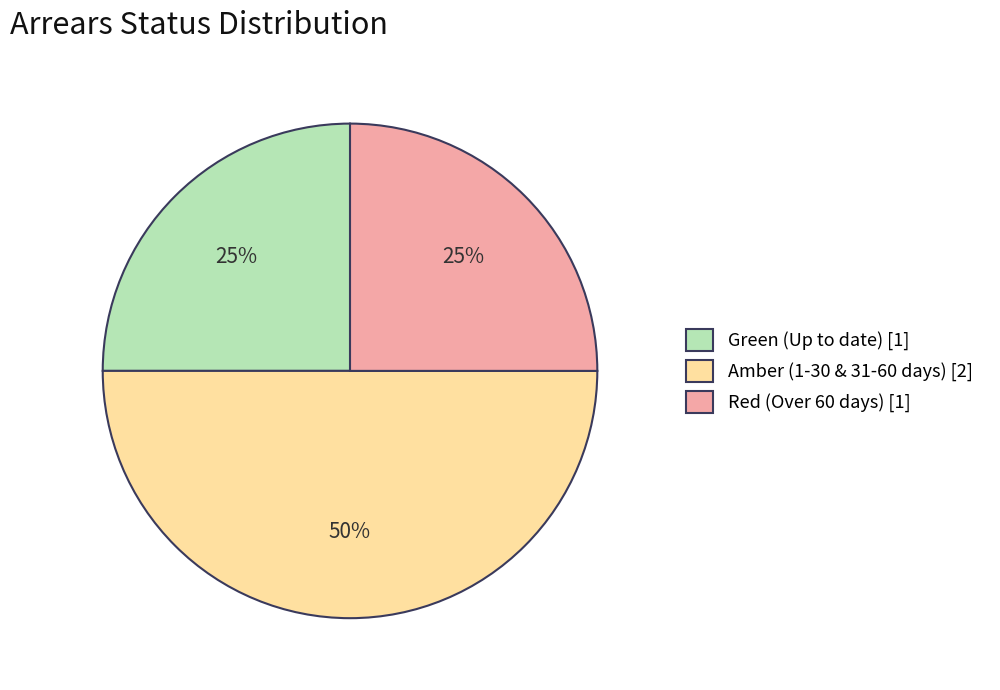

Which slice is the largest?

Amber (1-30 & 31-60 days) [2]